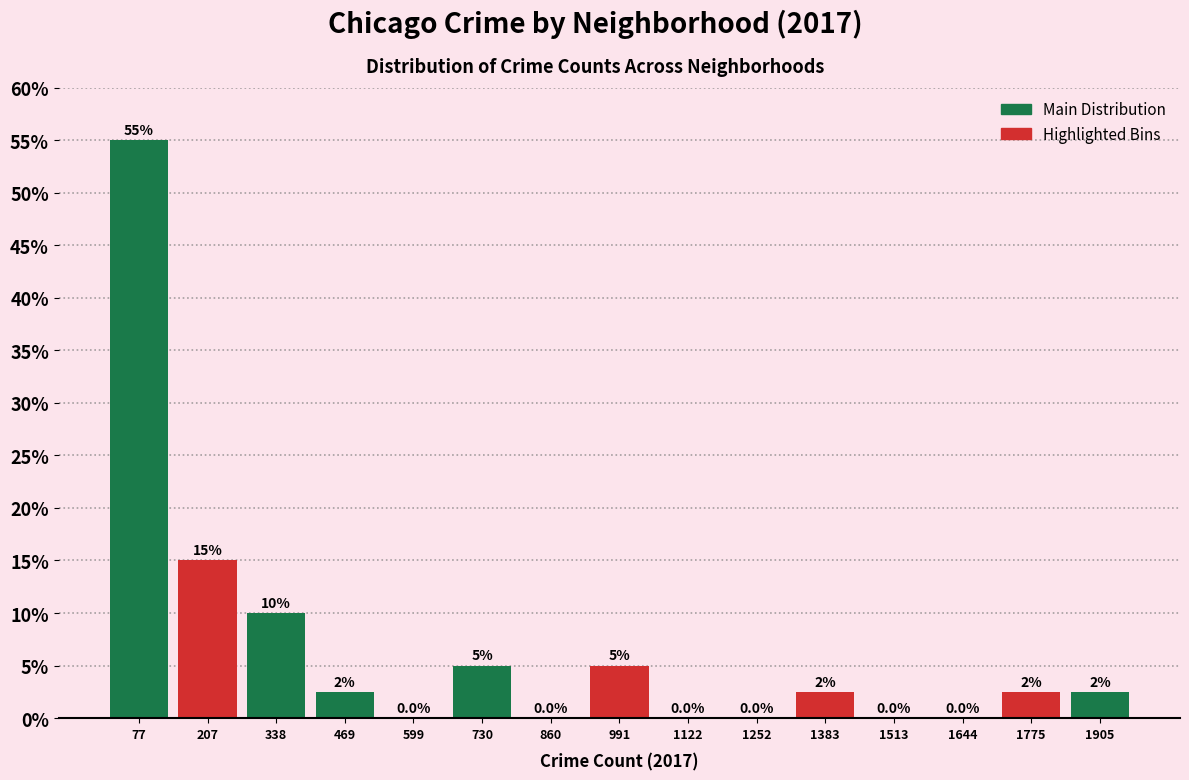

Which range on the x-axis has the tallest bar?

20 to 140